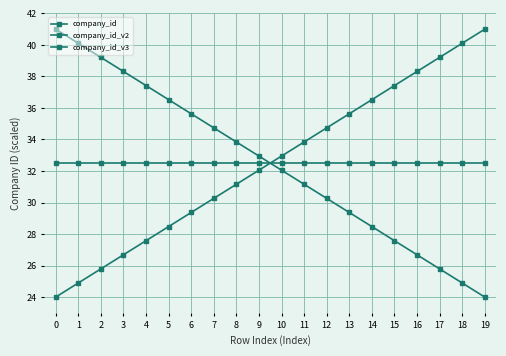

Count the number of categories in the chart.

20